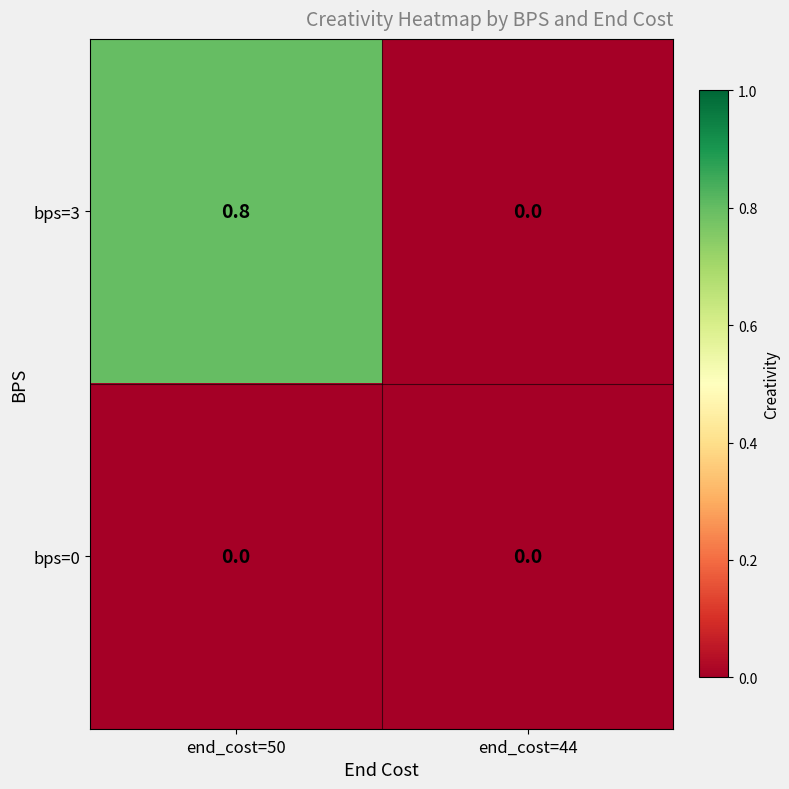

The value of bps=3 at end_cost=44 is 0.0. True or false?

True